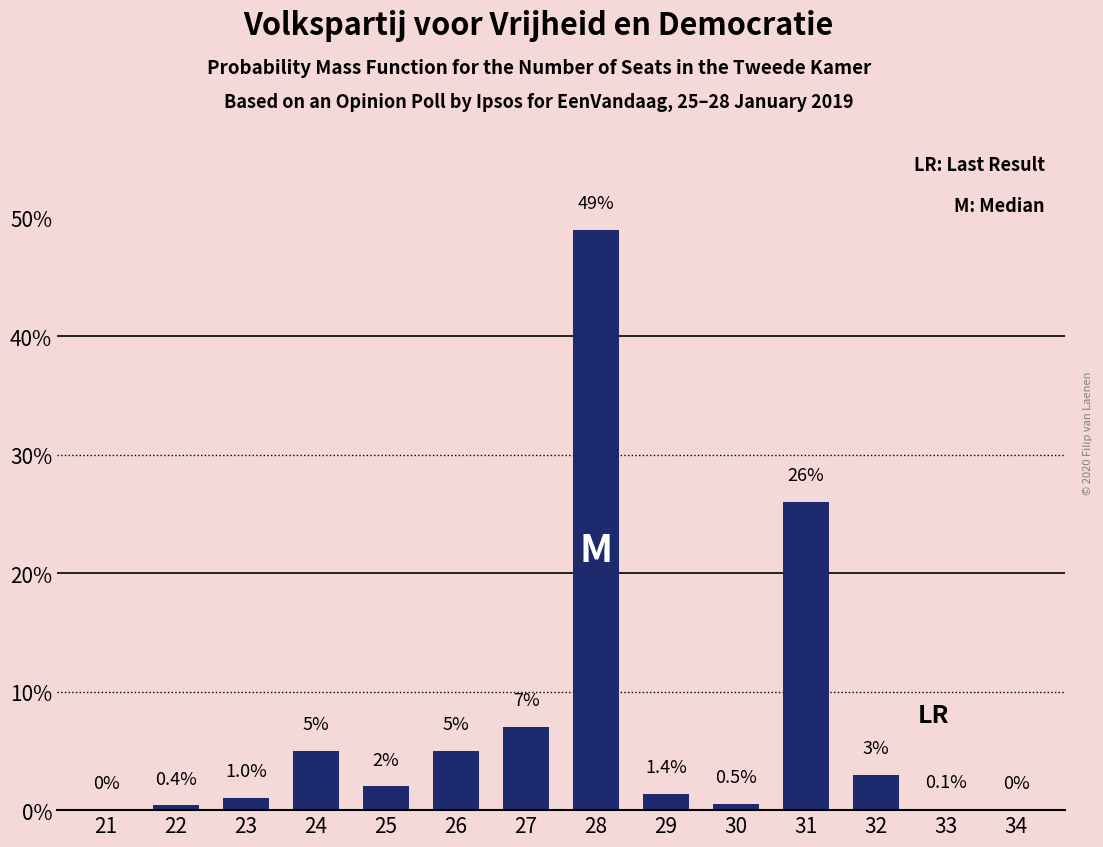

Reading left to right, what are all the values shown in this chart?

21=0.0	22=0.4	23=1.0	24=5.0	25=2.0	26=5.0	27=7.0	28=49.0	29=1.4	30=0.5	31=26.0	32=3.0	33=0.1	34=0.0